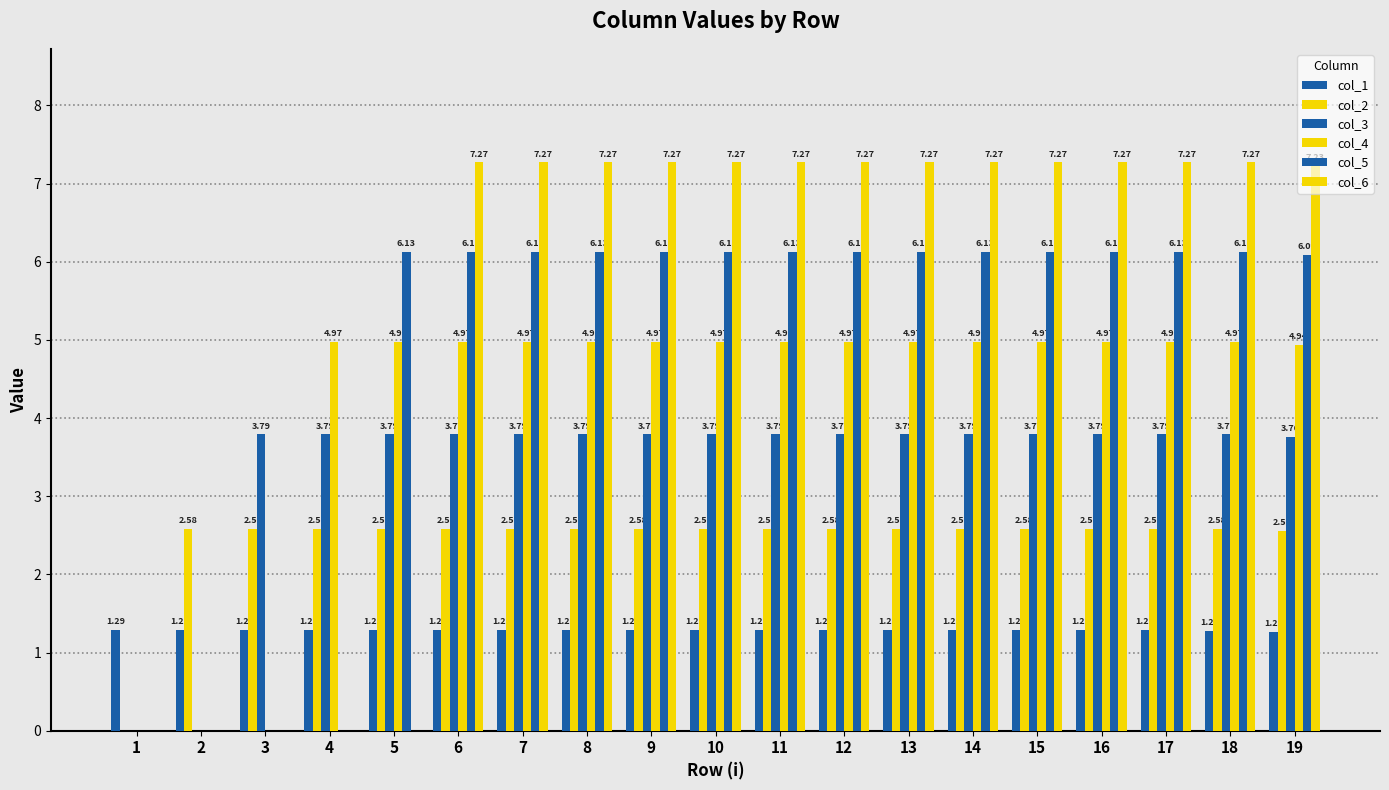

Is the value of col_6 at 16 greater than the value of col_3 at 17?

Yes